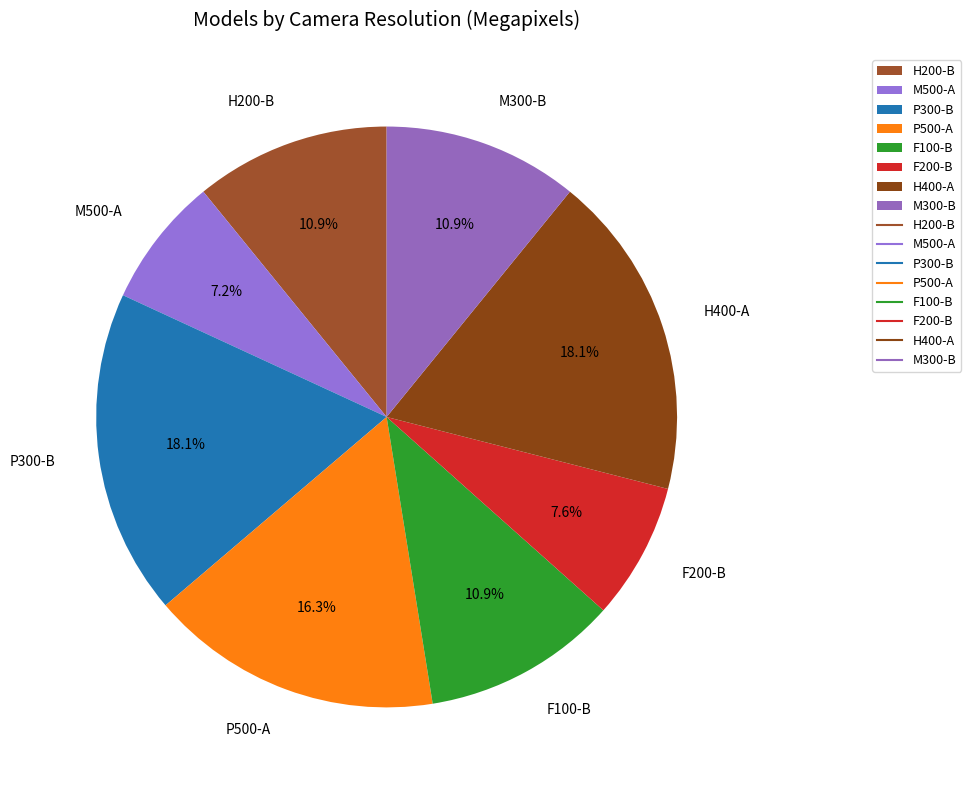

Is P500-A the majority of the pie?

No